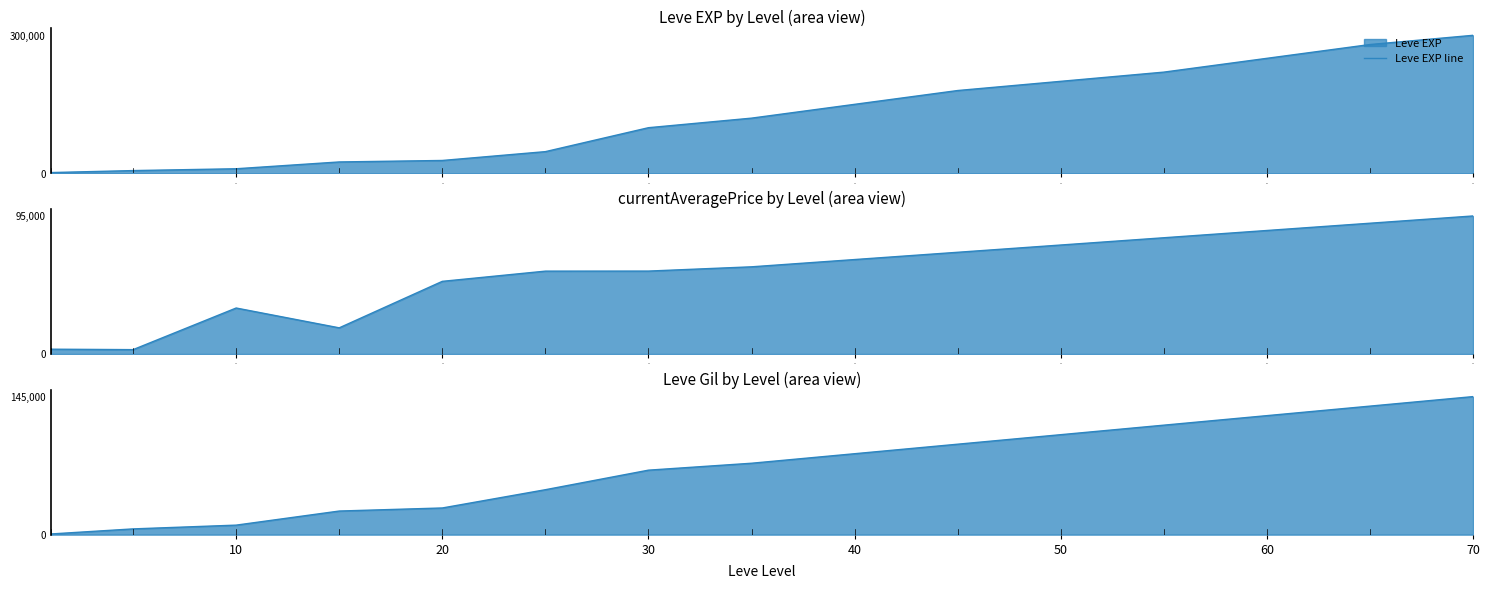

How many lines are shown in the chart?

3